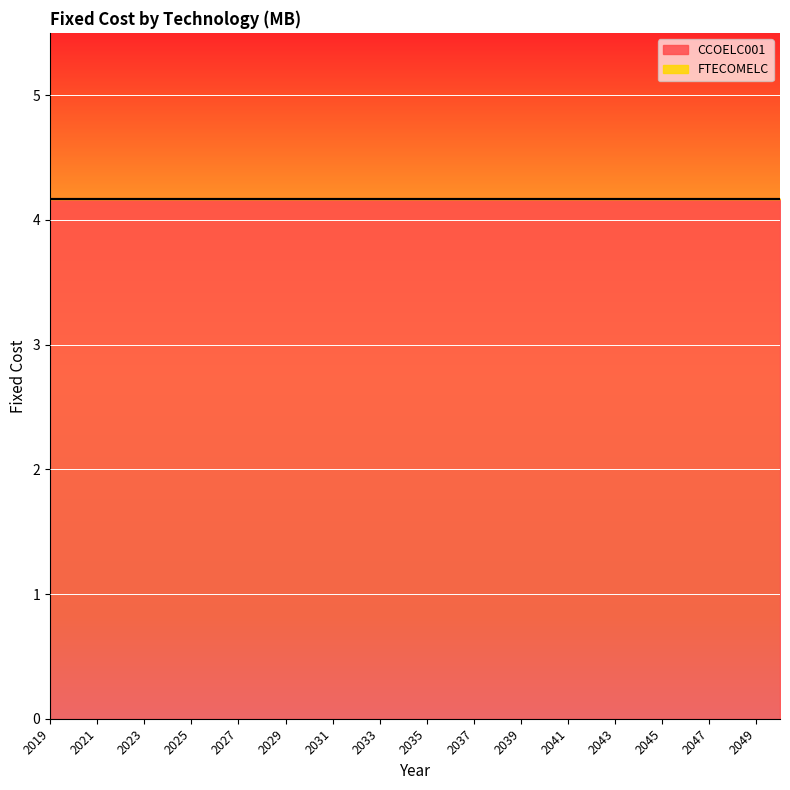

Read the CCOELC001 value at 2024.

4.2